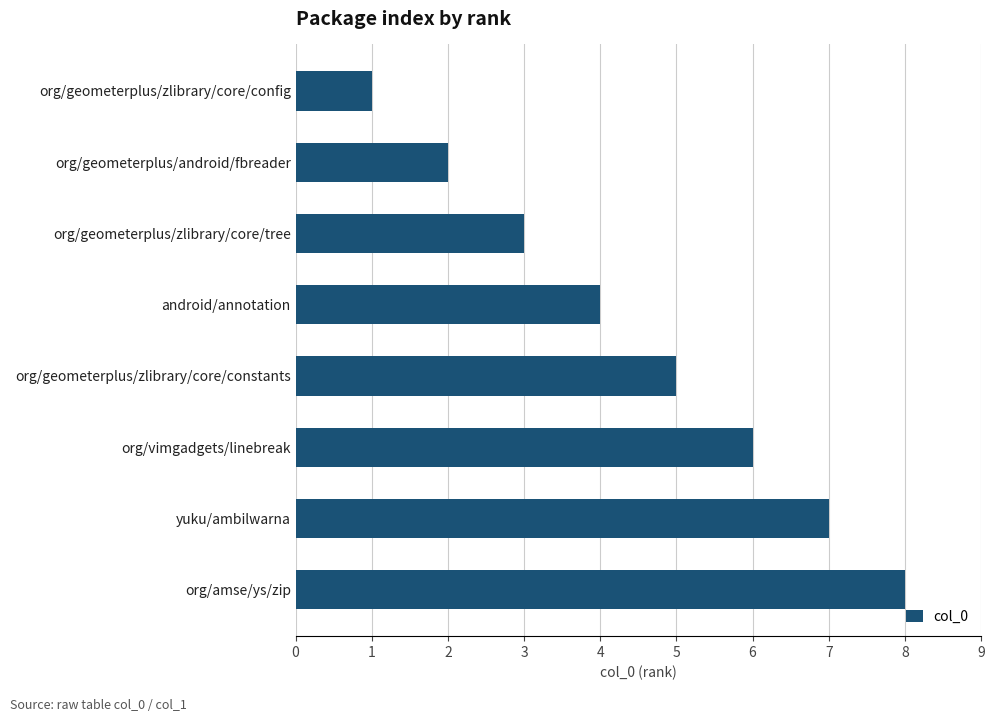

Read the value at org/vimgadgets/linebreak.

6